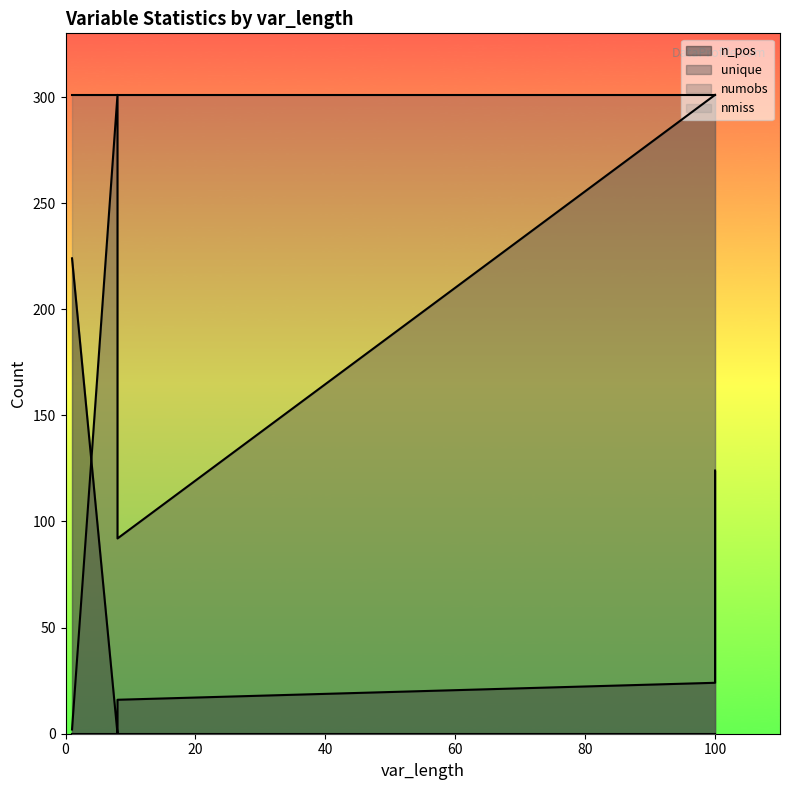

What is the highest value of the numobs series?

301